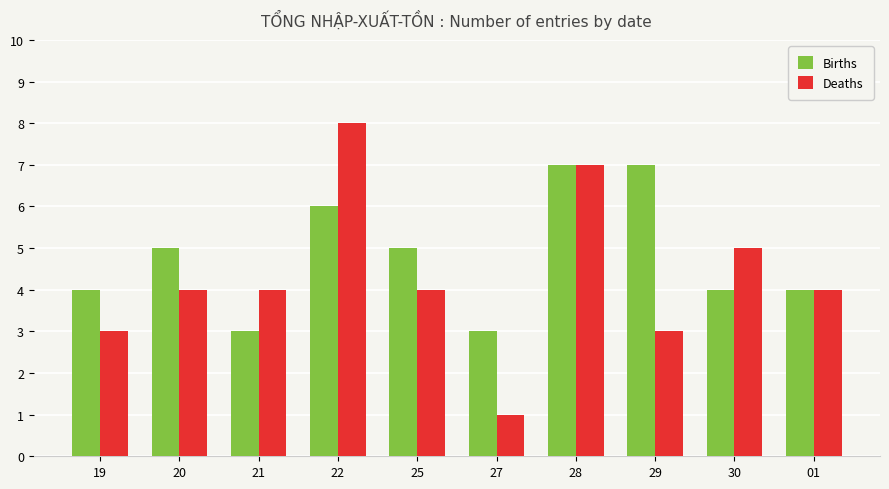

Which label corresponds to the largest value in the chart?

22